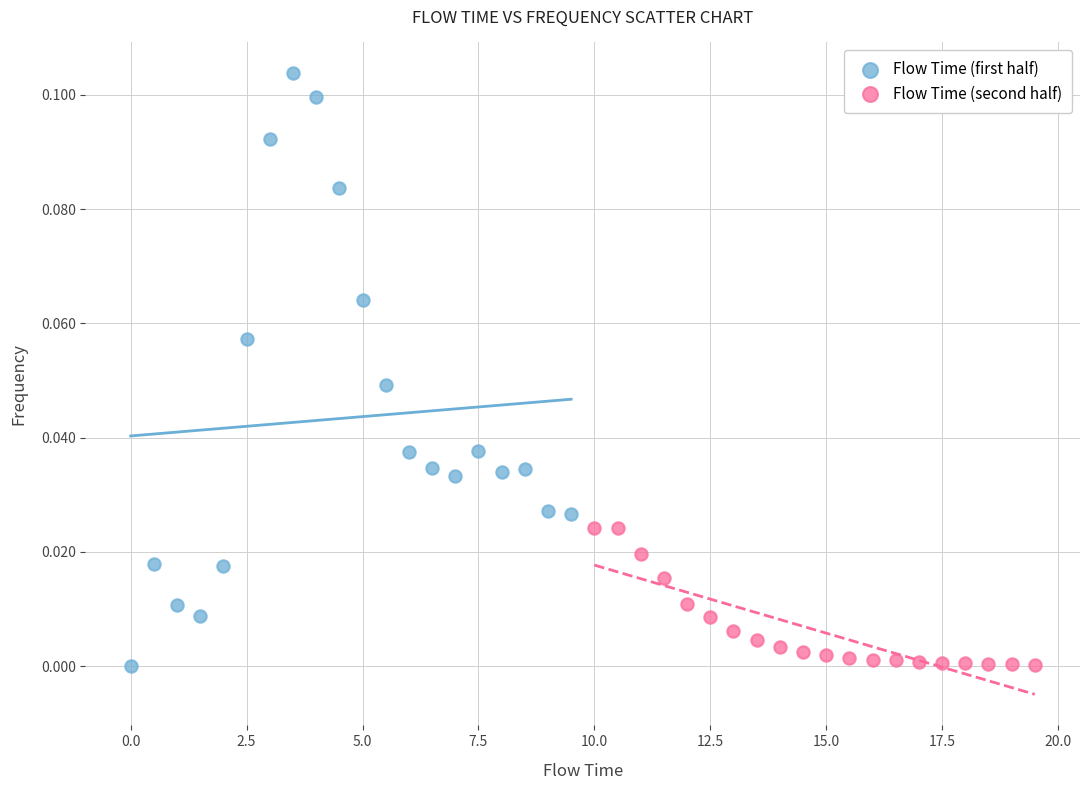

Which series contains the highest Y value?

Flow Time (first half)